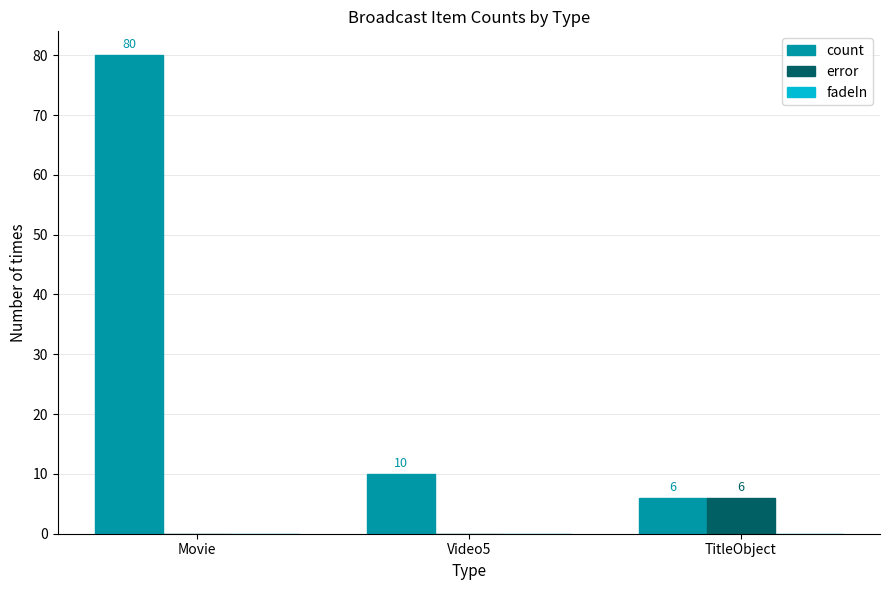

True or false: error has a value of 4 at Video5.

False